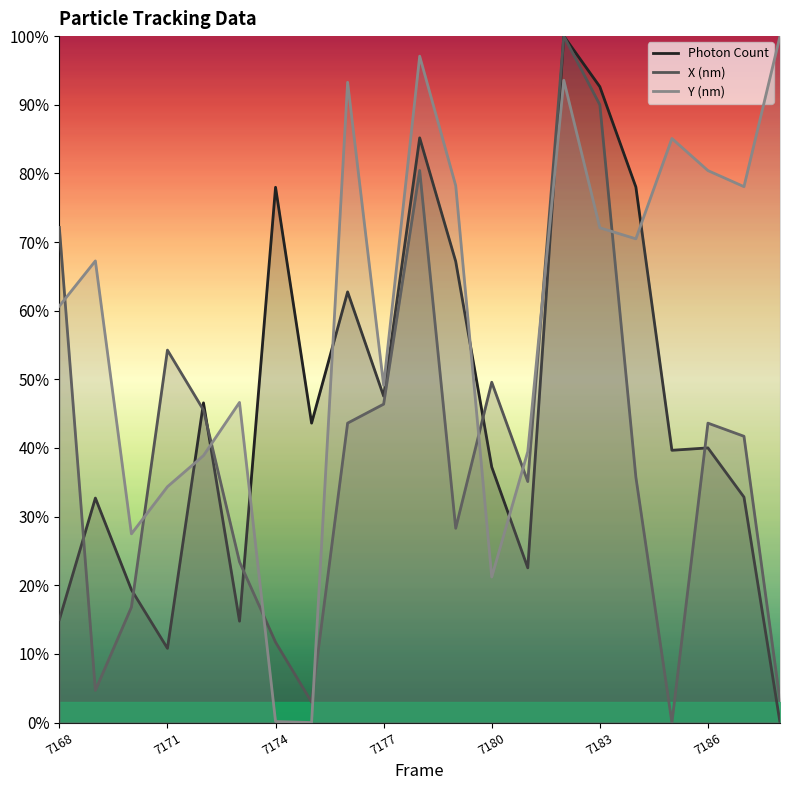

How many data points does each series have?

21